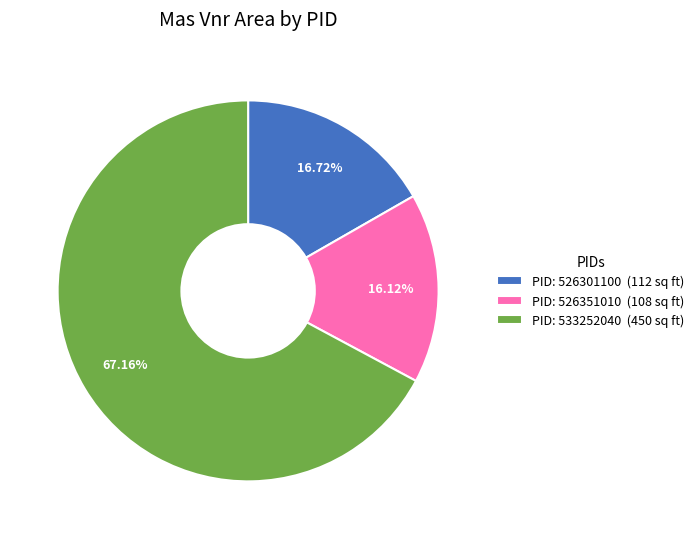

What is the ratio of the value at PID: 526351010 (108 sq ft) to the value at PID: 526301100 (112 sq ft)?

1.0